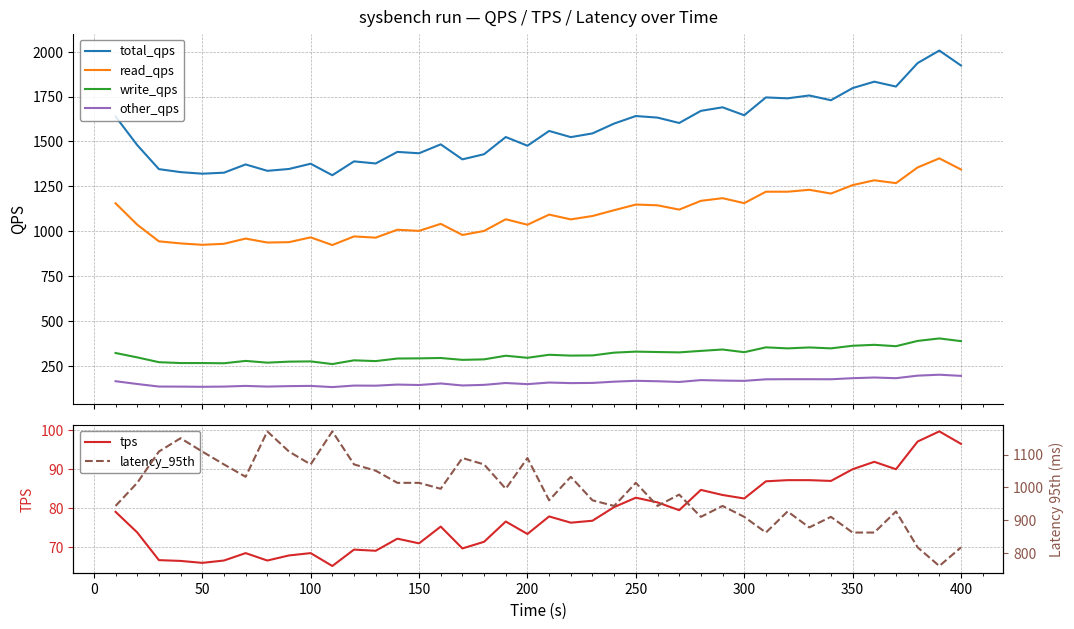

True or false: read_qps and other_qps intersect in this chart.

False